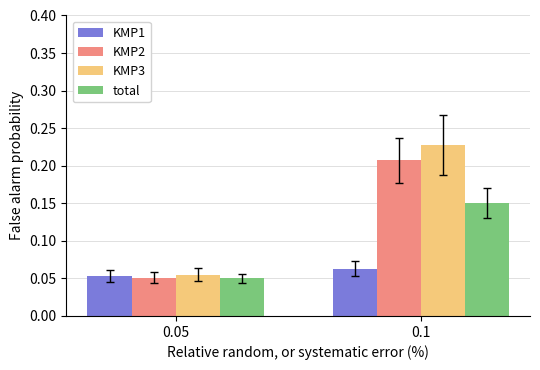

List the labels in order of KMP1 value, largest first.

0.1, 0.05